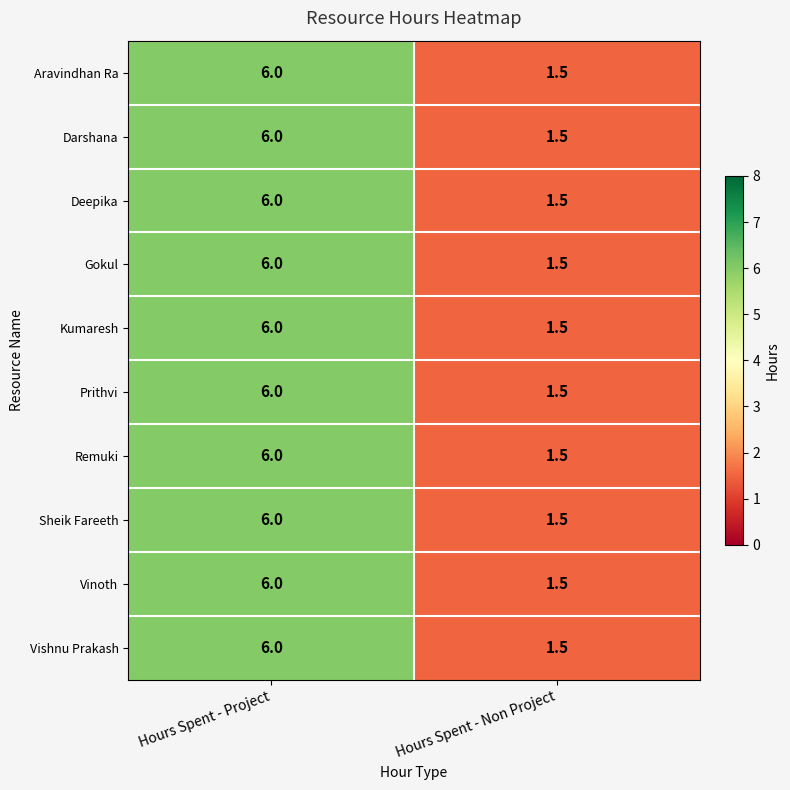

How many series are shown in this chart?

10